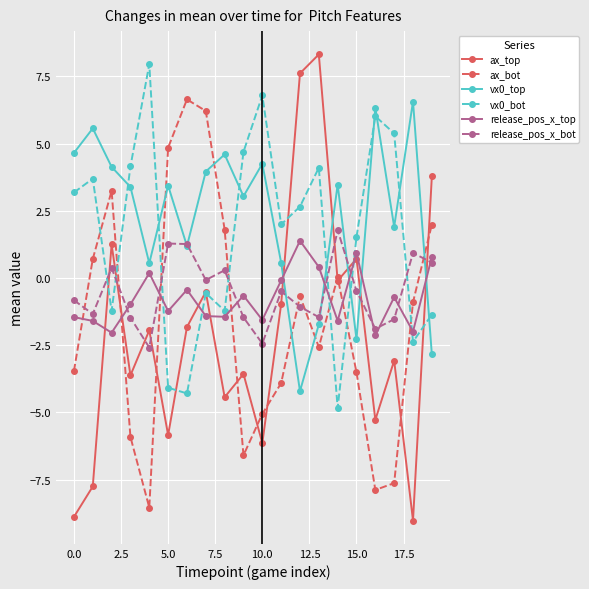

What is the value of the vx0_bot point at the 5th from the left?

8.0